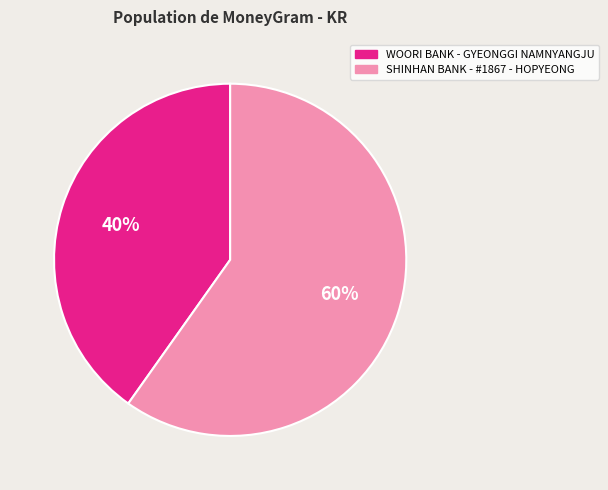

Count the number of slices in the pie.

2